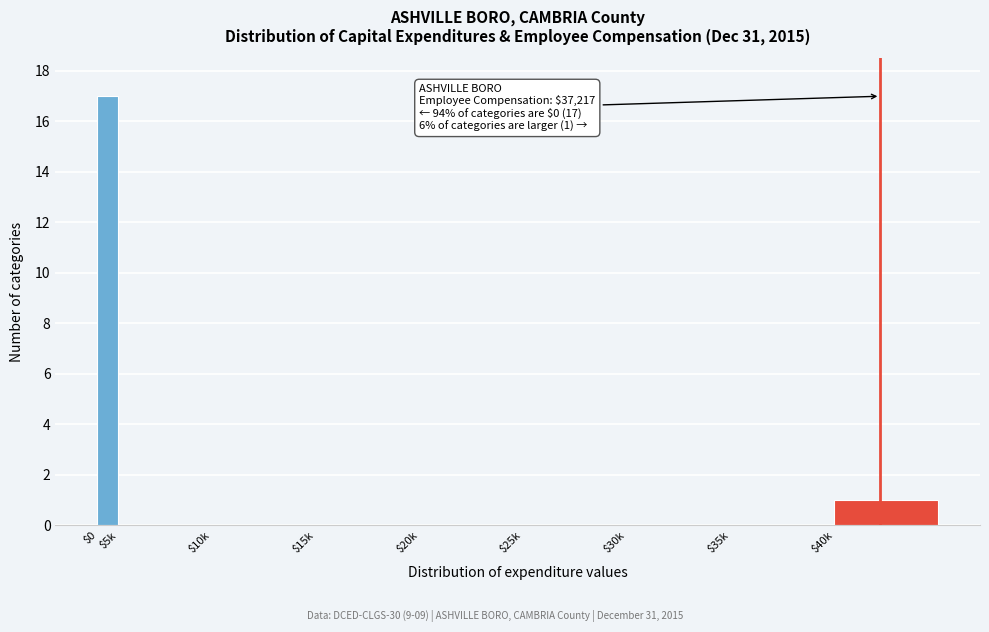

At which category does the chart reach its peak across all series?

$0